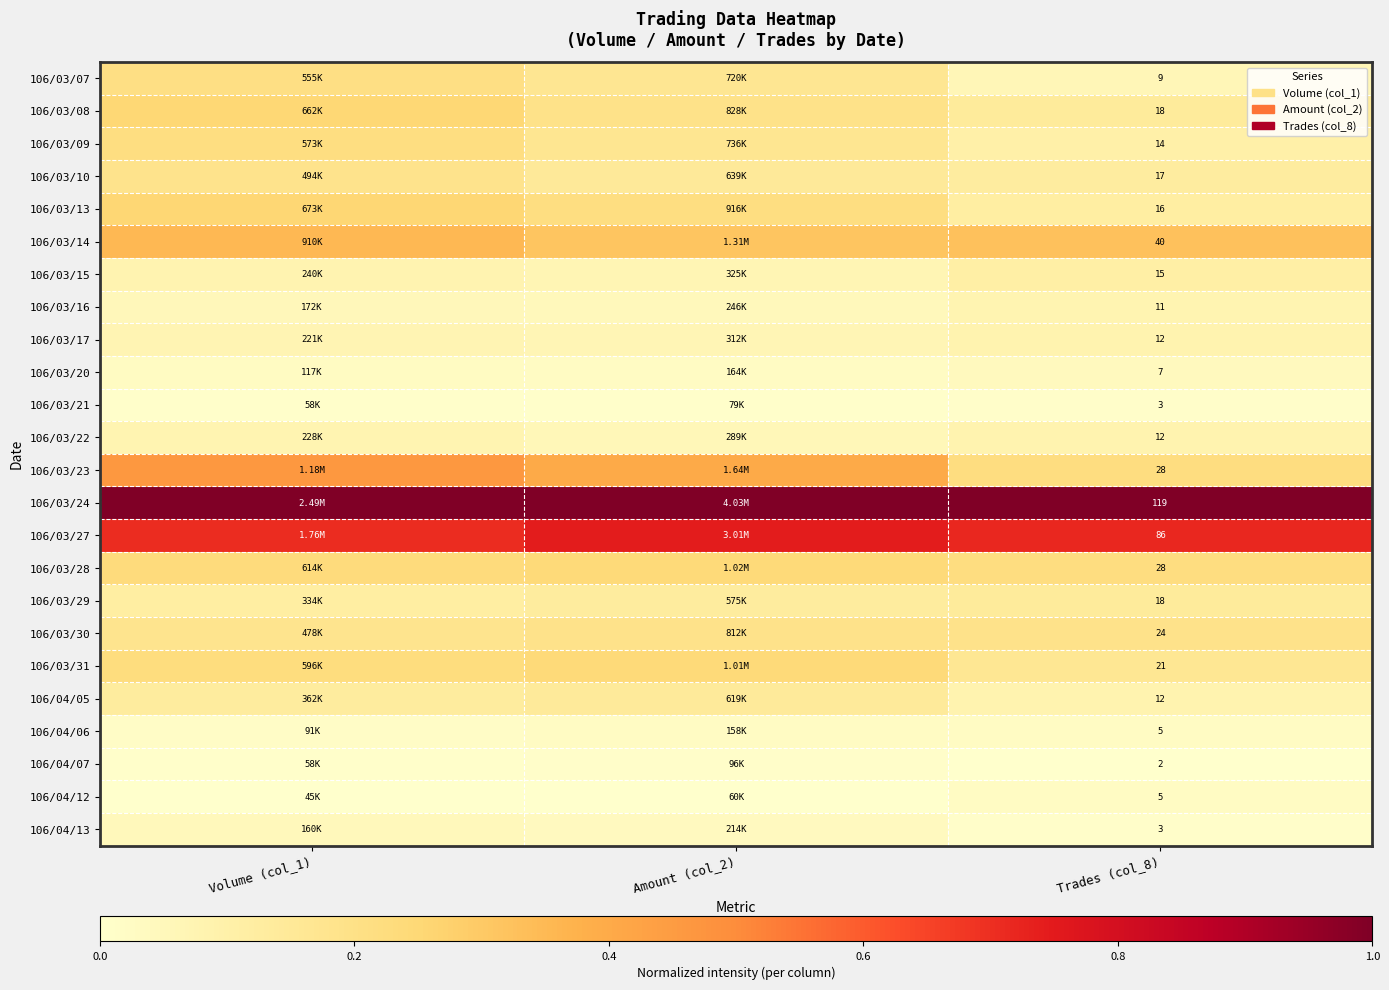

Is the value of 106/03/09 at Trades (col_8) greater than the value of 106/03/14 at Trades (col_8)?

No